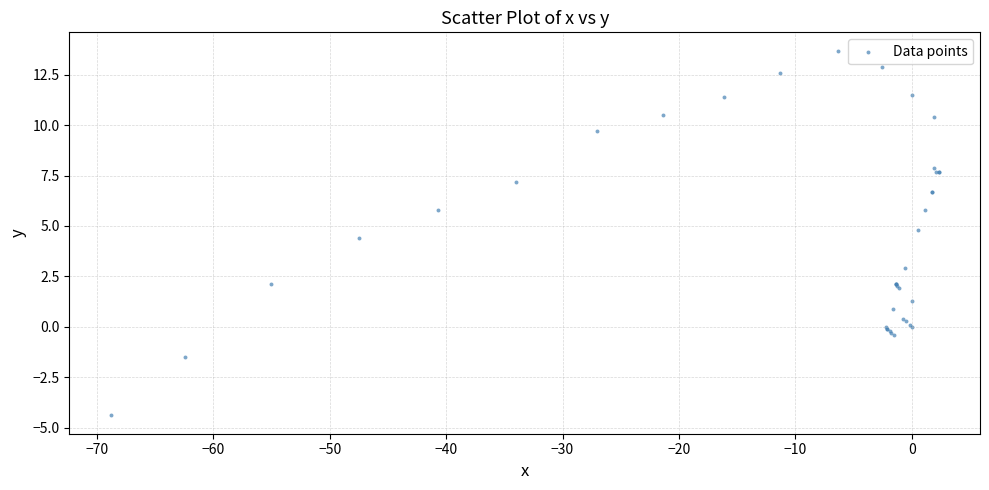

What Y value in the scatter plot is closest to 4?

4.4